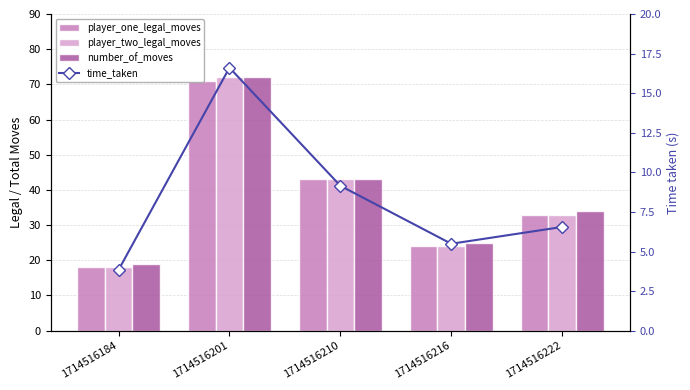

What is the spread (max minus min) of values at 1714516222?

27.4